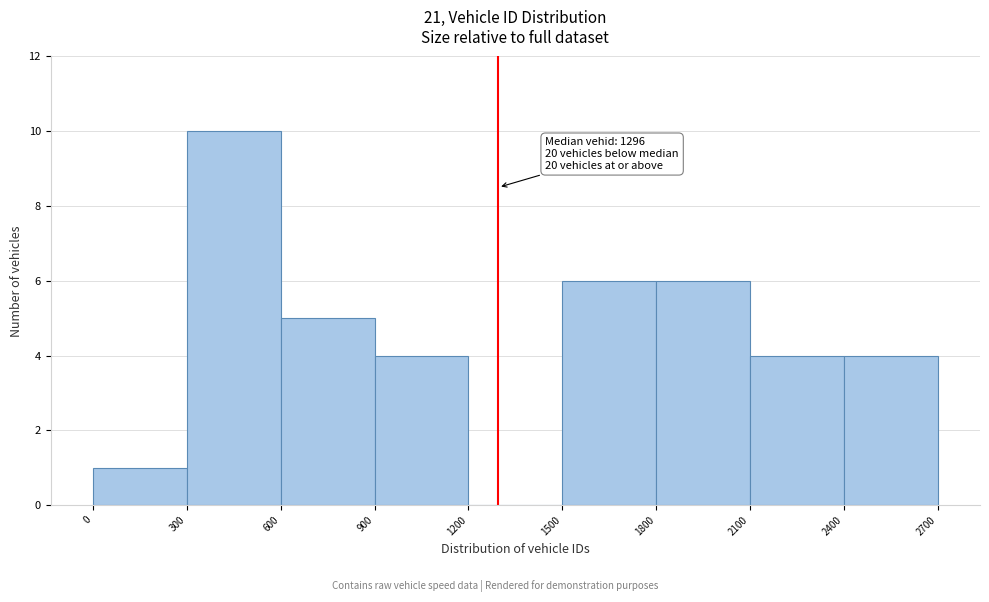

Over which range of the x-axis is the bar tallest?

300 to 600